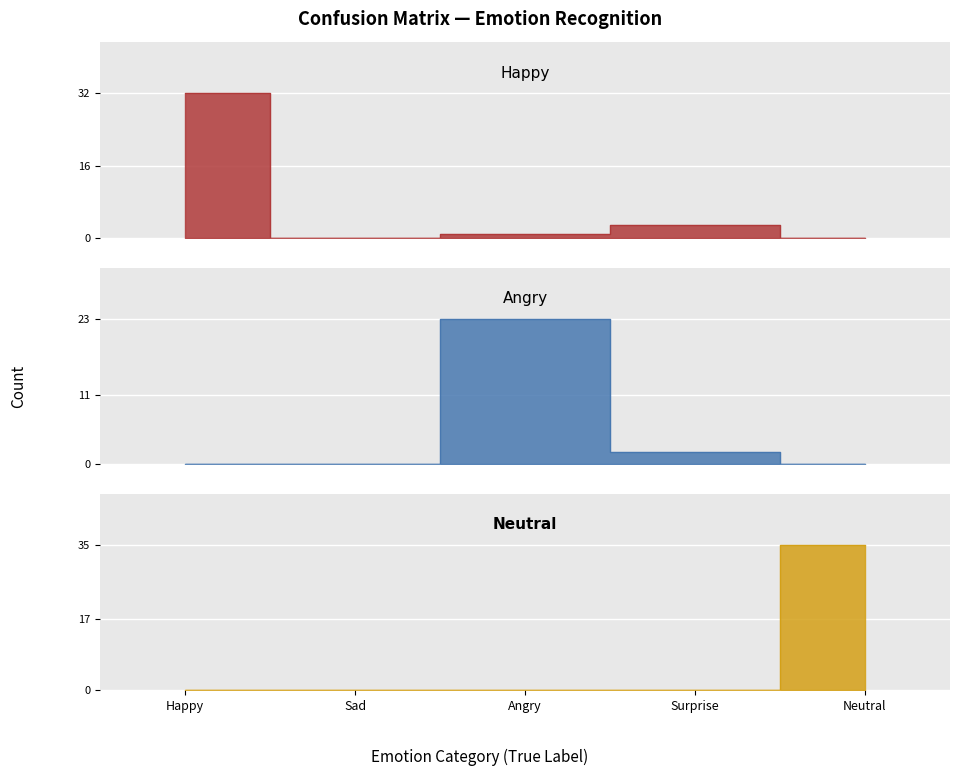

Is it true that Neutral equals 0 at Happy?

True